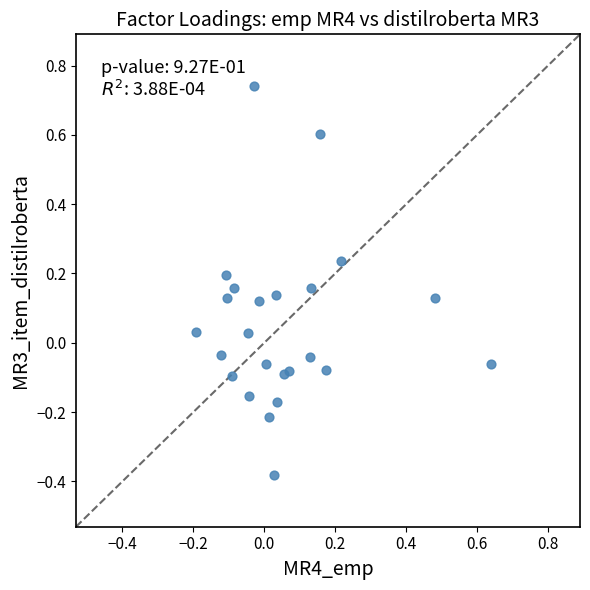

What is the range of X values (max minus min)?

0.8